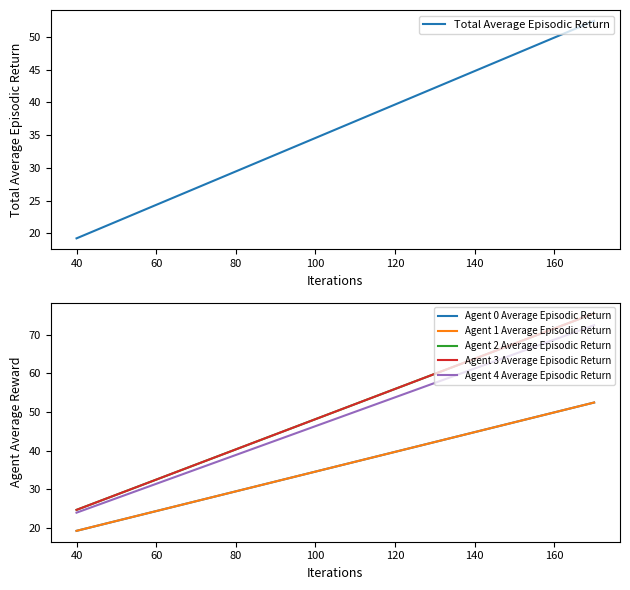

At which label does Total Average Episodic Return reach its minimum?

40